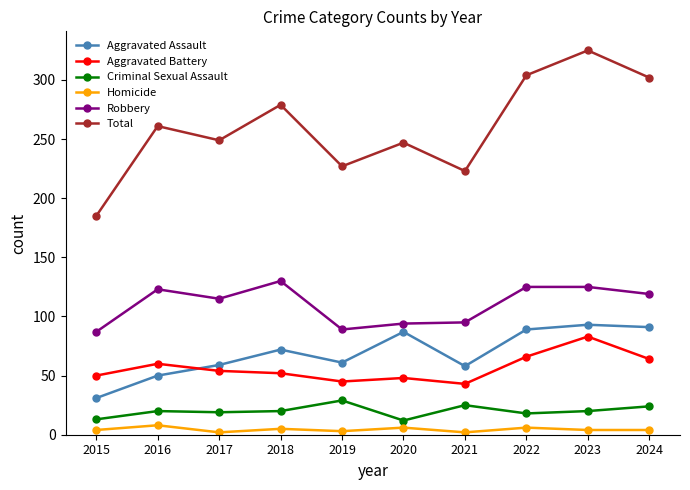

How many series are shown in this chart?

6